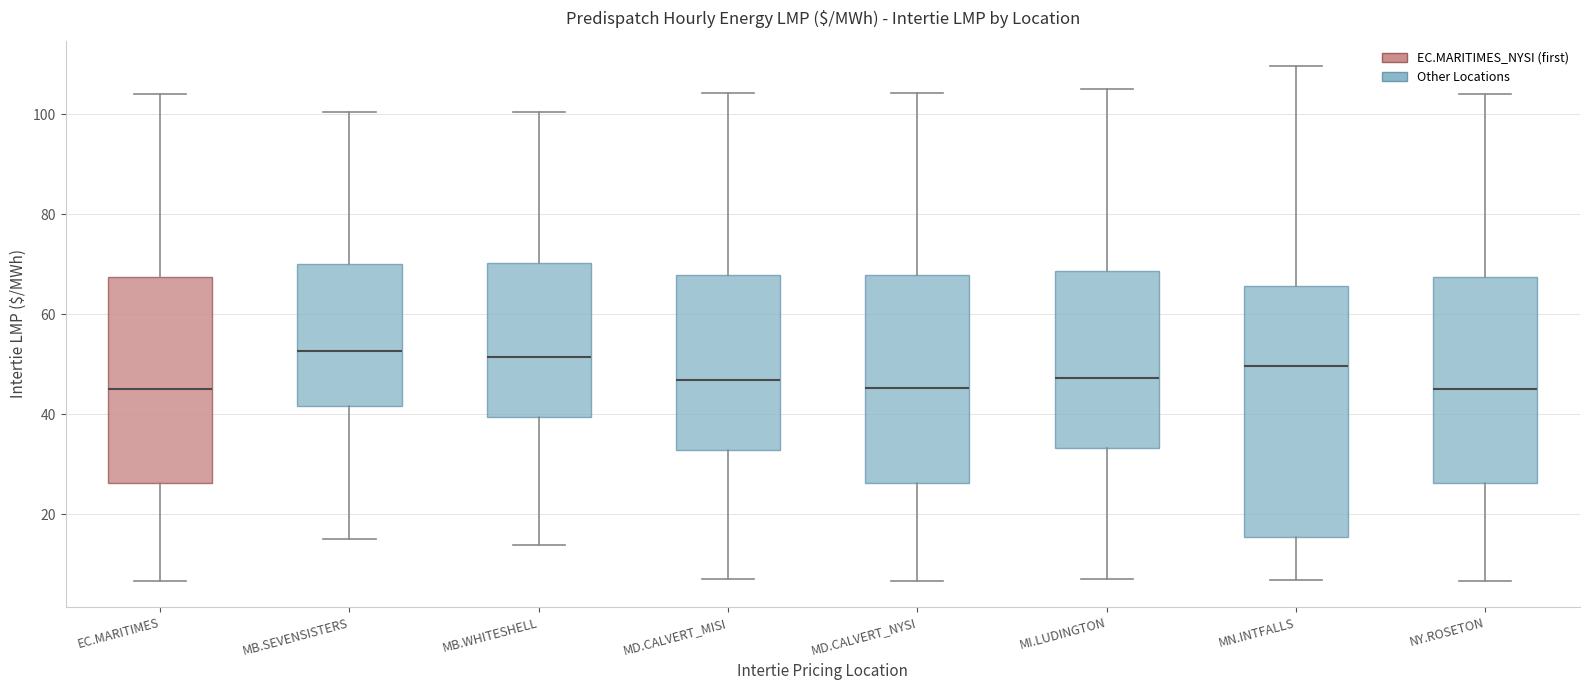

Which box is the tallest, from its lower edge to its upper edge?

MN.INTFALLS